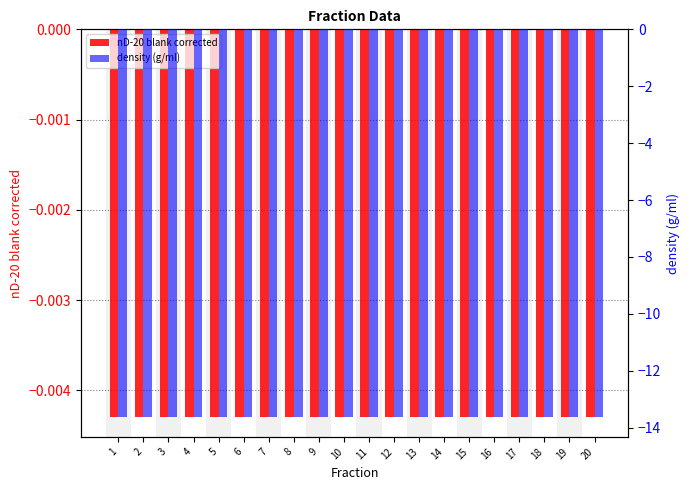

Which category has the highest value in the density (g/ml) series?

1